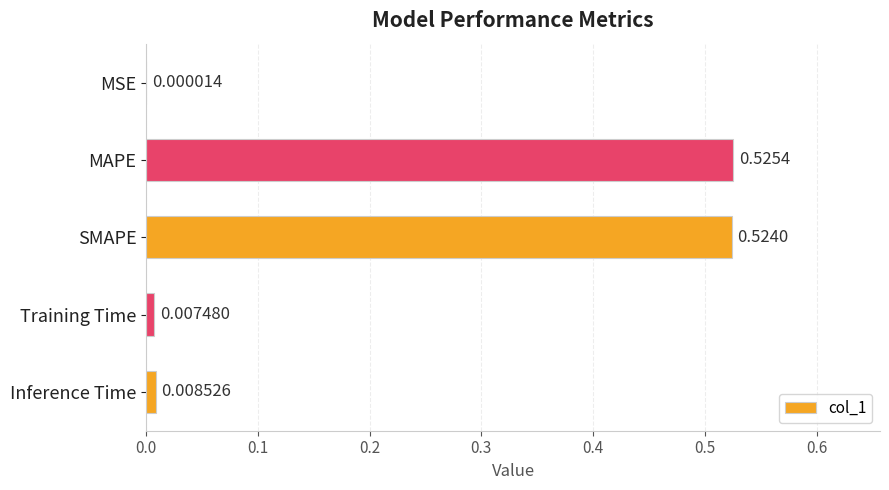

What is the change in value from SMAPE to Training Time?

-0.5